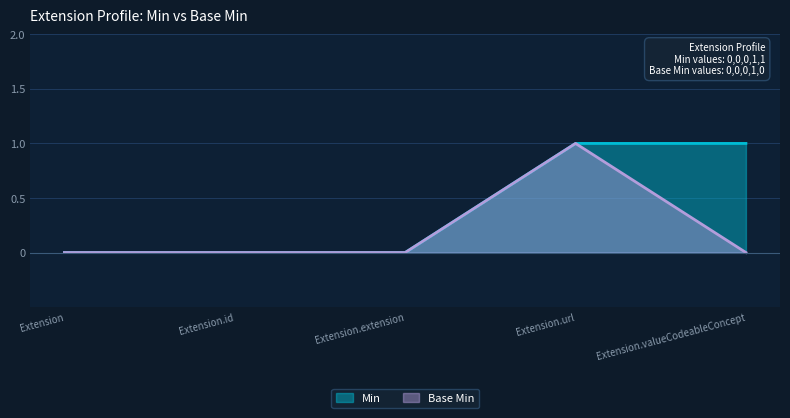

Where is Base Min nearest to the value 0?

Extension